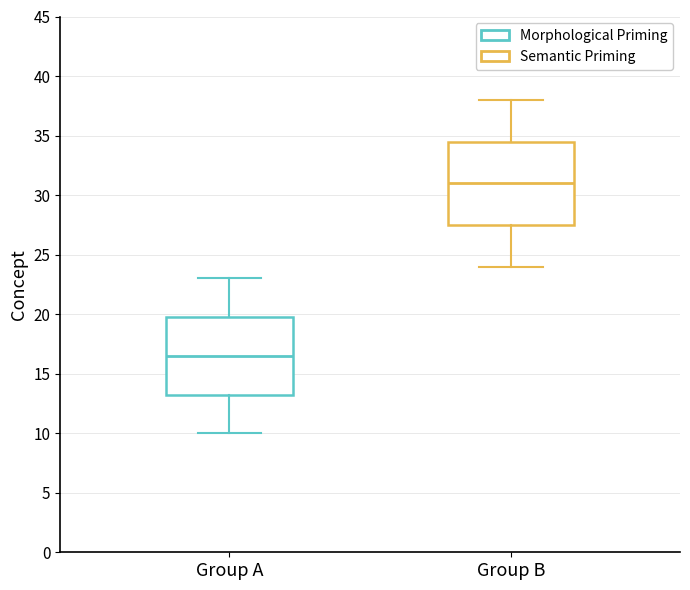

Reading left to right, transcribe this box plot: for each box, give where its median line is, the range the box spans, and where its two whiskers end, as read against the y-axis. The values are not printed on the chart, so give them approximately, as read against the axis.

Group A: median 16.5, box 13.5 to 20.0, whiskers 10.0 to 23.0
Group B: median 31.0, box 27.5 to 34.5, whiskers 24.0 to 38.0